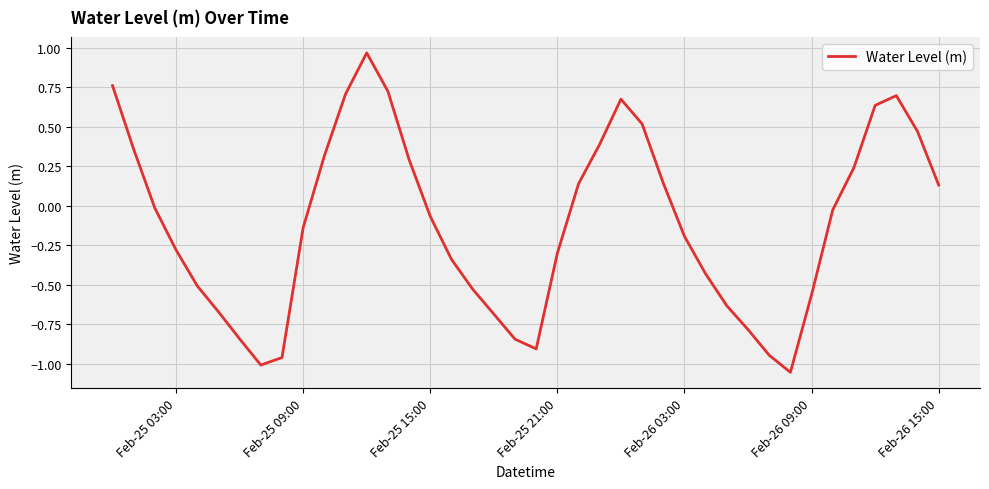

What is the difference between the maximum and minimum values?

2.0